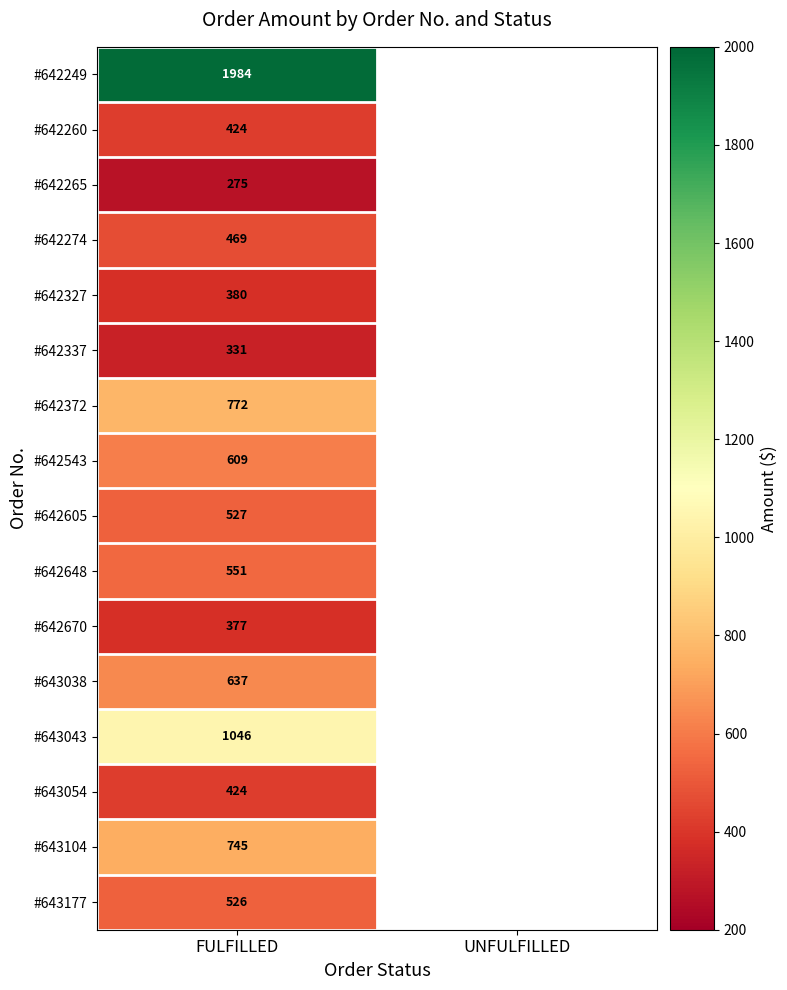

How many data points does each series have?

2